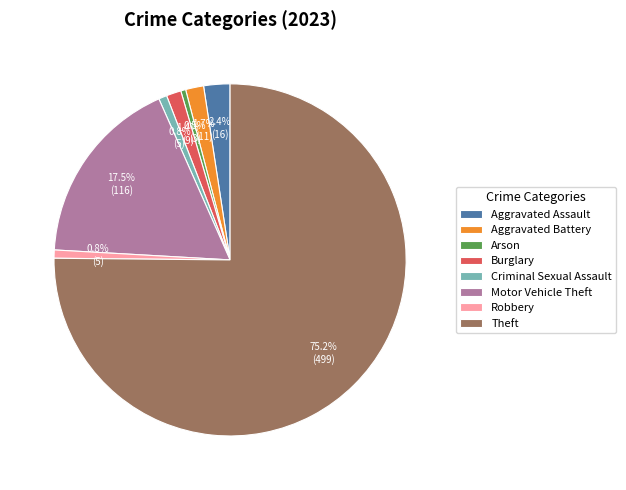

How many segments does this pie chart have?

8